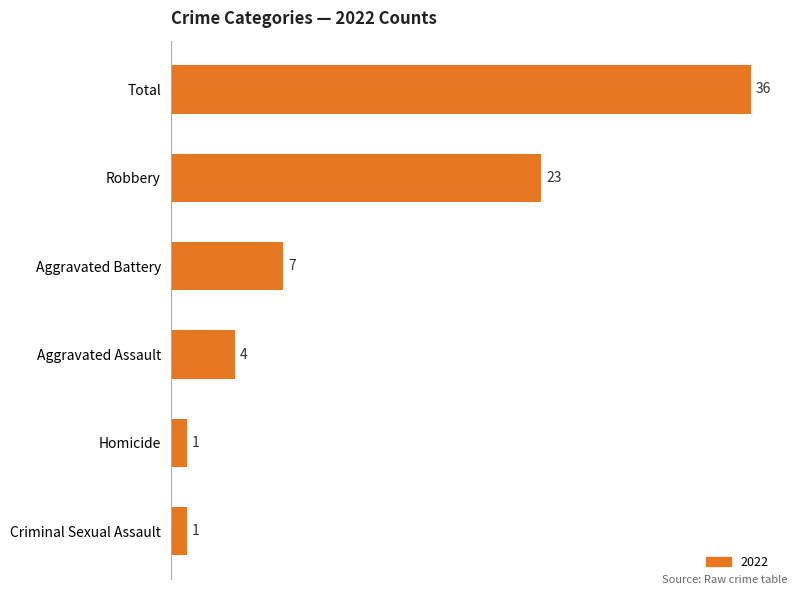

At which category does the chart reach its peak across all series?

Total